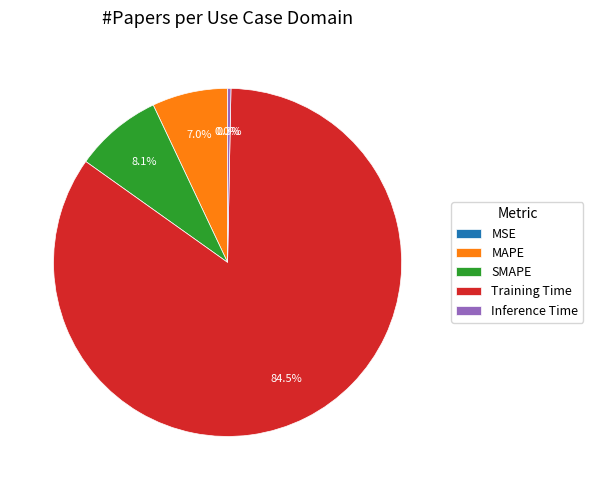

Which category has the biggest portion of the pie?

Training Time